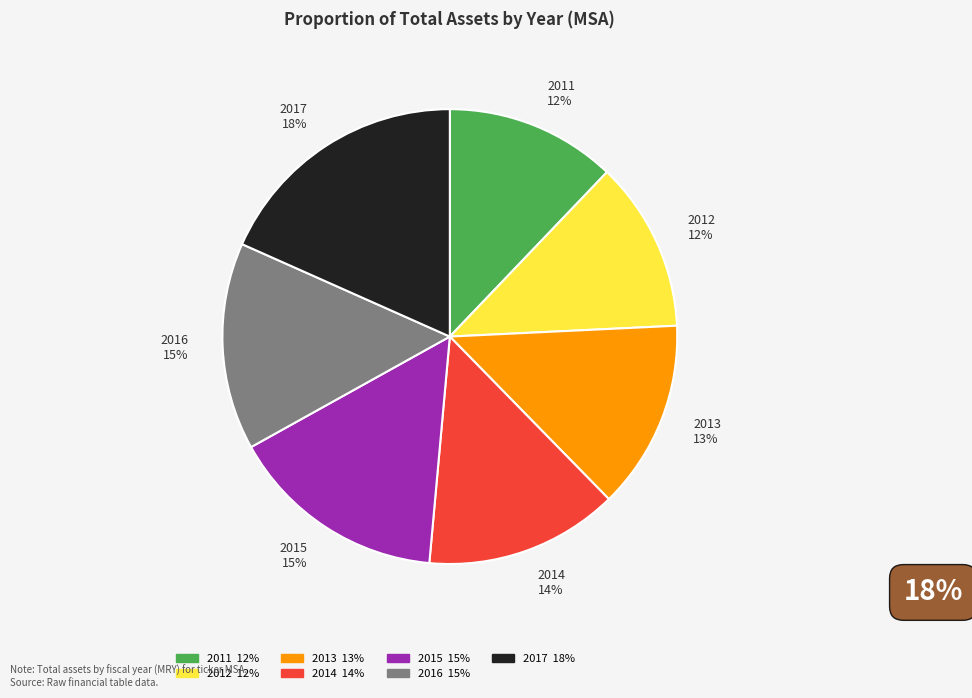

How many slices are in this pie chart?

7